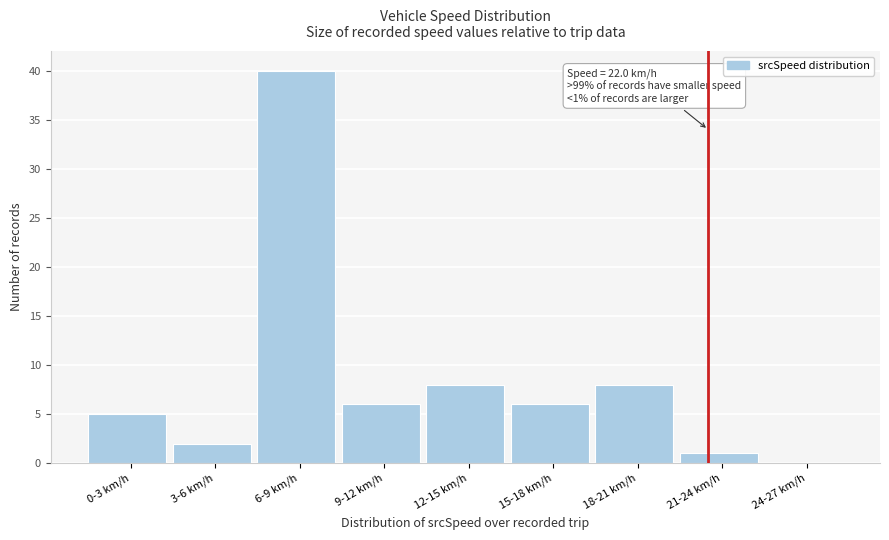

Reading left to right, transcribe all the data shown in this chart.

0-3 km/h=5	3-6 km/h=2	6-9 km/h=40	9-12 km/h=6	12-15 km/h=8	15-18 km/h=6	18-21 km/h=8	21-24 km/h=1	24-27 km/h=0